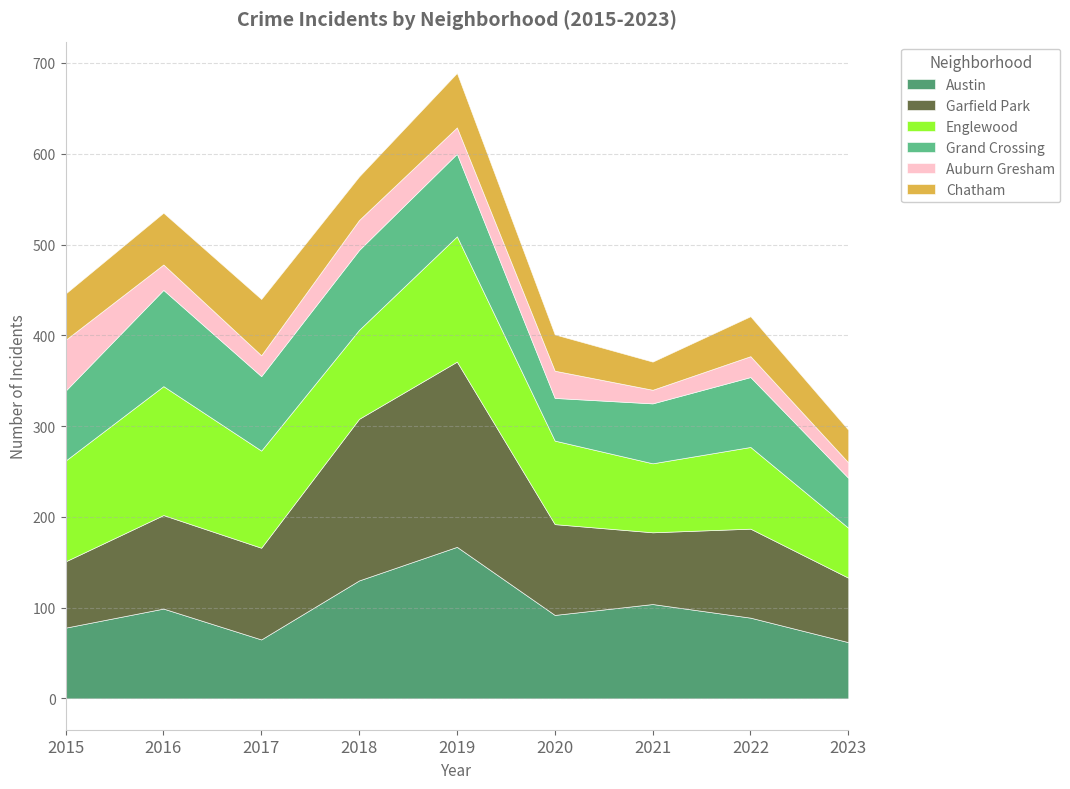

Rank the categories by Grand Crossing value from highest to lowest.

2016, 2019, 2018, 2017, 2015, 2022, 2021, 2023, 2020